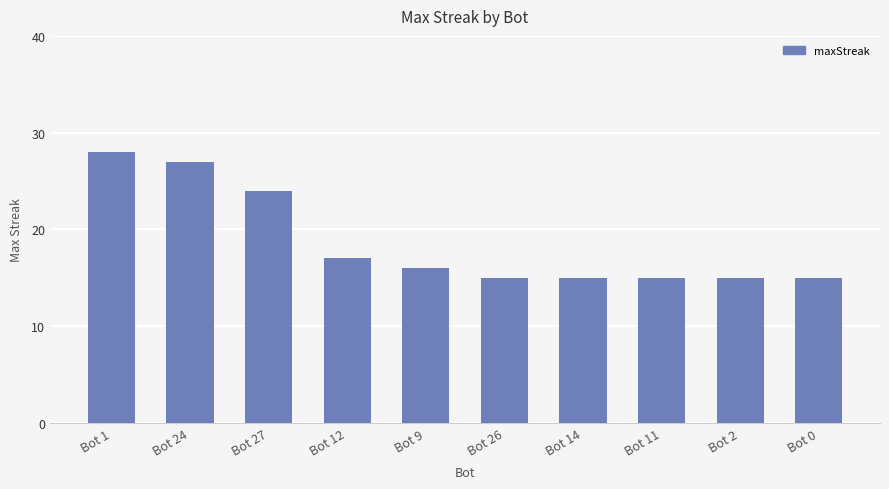

Are the bars horizontal?

No